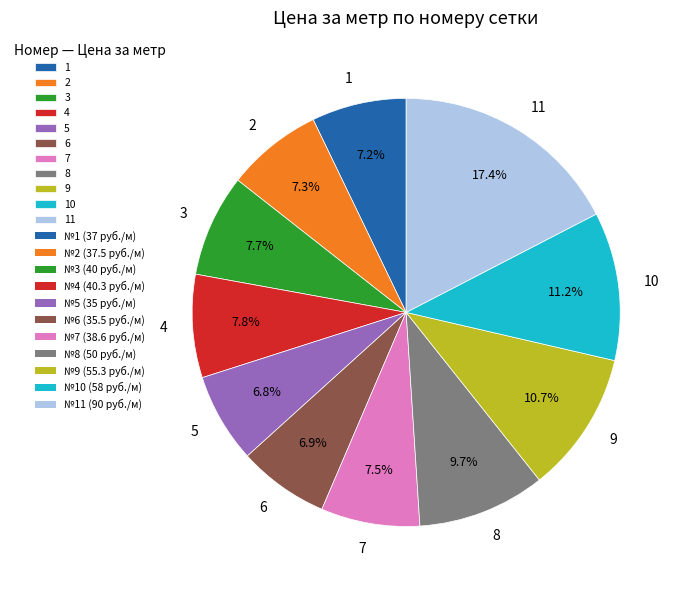

Combined, what portion of the pie is 10 and 4?

19.0%